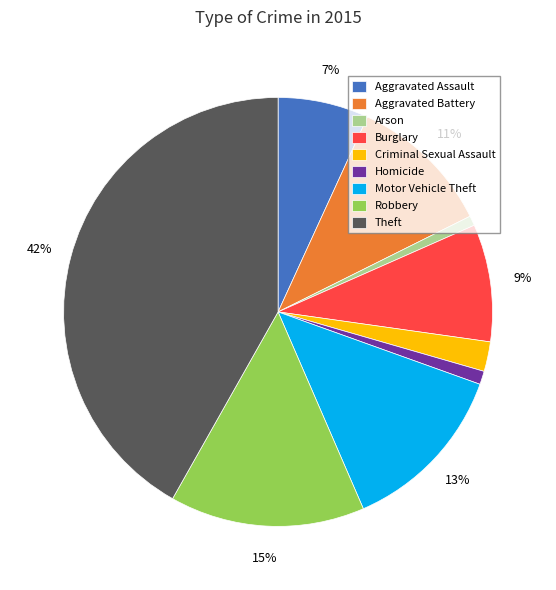

True or false: Aggravated Assault accounts for 1% of the total.

False